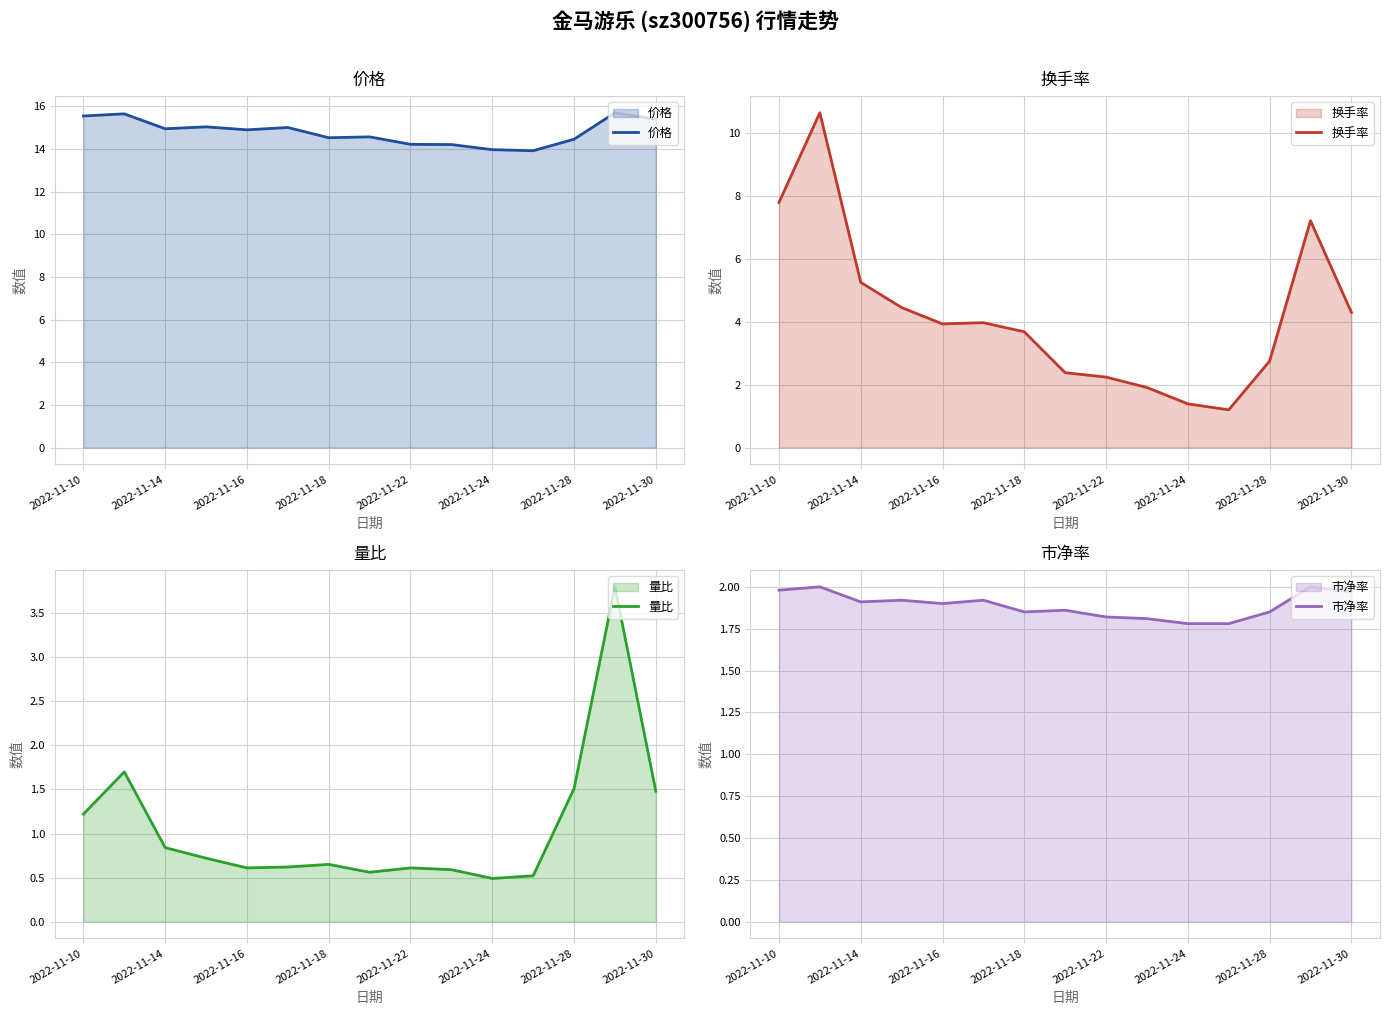

Does the chart have visible grid lines?

Yes